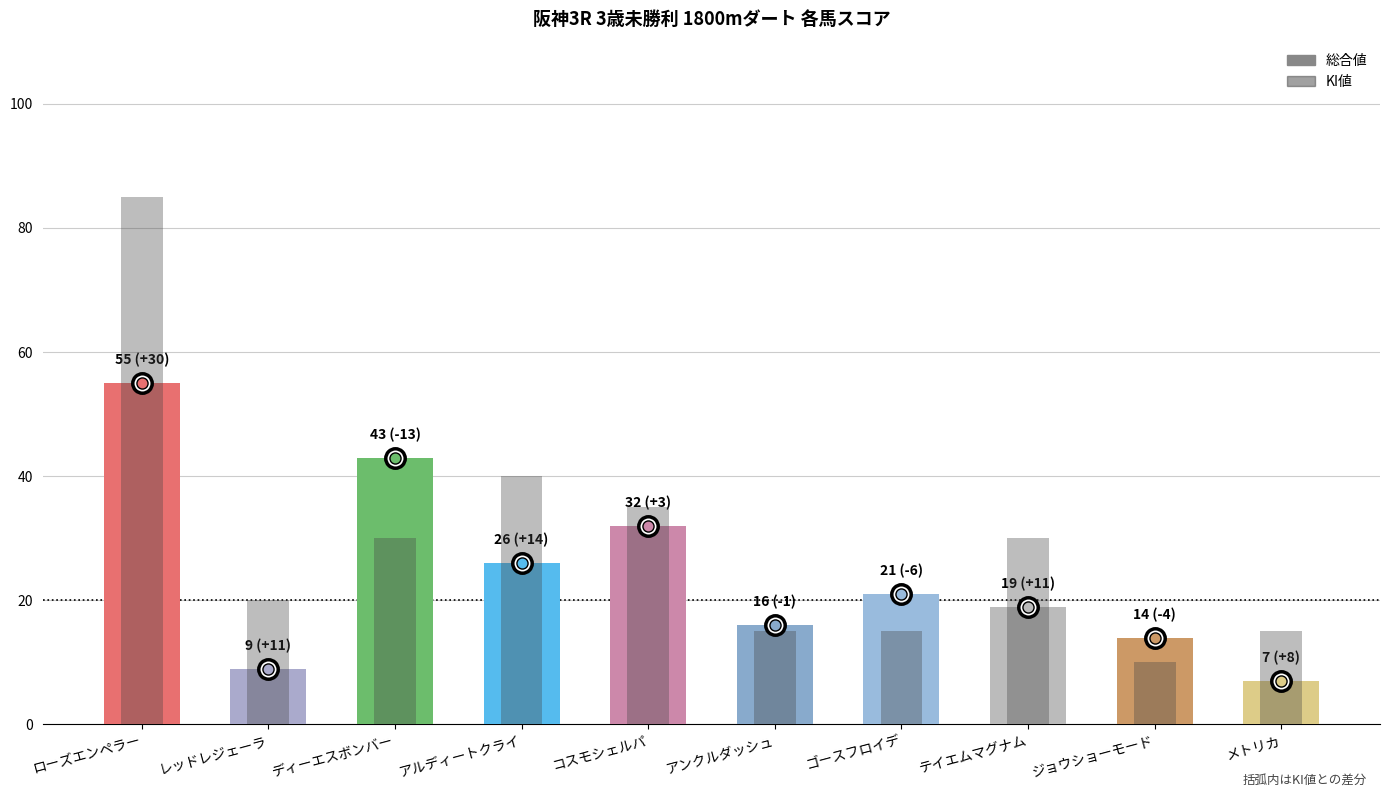

Which has a higher value, メトリカ or ローズエンペラー?

ローズエンペラー